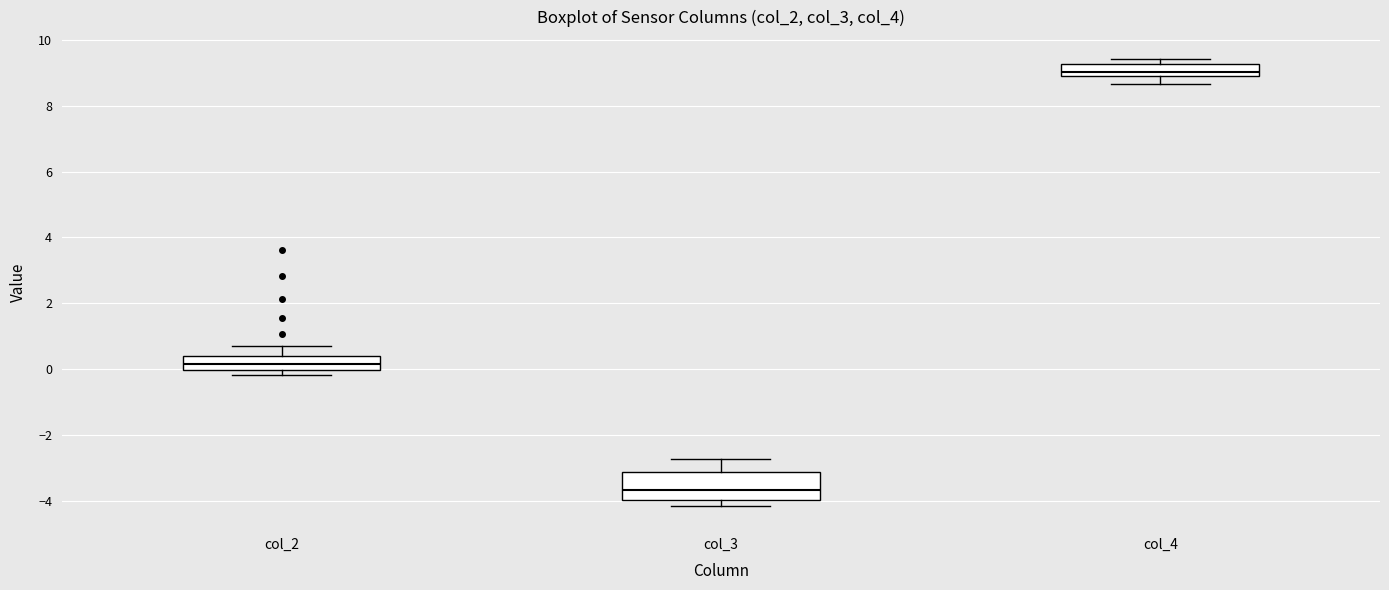

Reading left to right, transcribe this box plot: for each box, give where its median line is, the range the box spans, and where its two whiskers end, as read against the y-axis. The values are not printed on the chart, so give them approximately, as read against the axis.

col_2: median 0.2, box 0.0 to 0.4, whiskers -0.2 to 0.8
col_3: median -3.6, box -4.0 to -3.2, whiskers -4.2 to -2.8
col_4: median 9.0 (just above the box's lower edge), box 9.0 to 9.2, whiskers 8.6 to 9.4